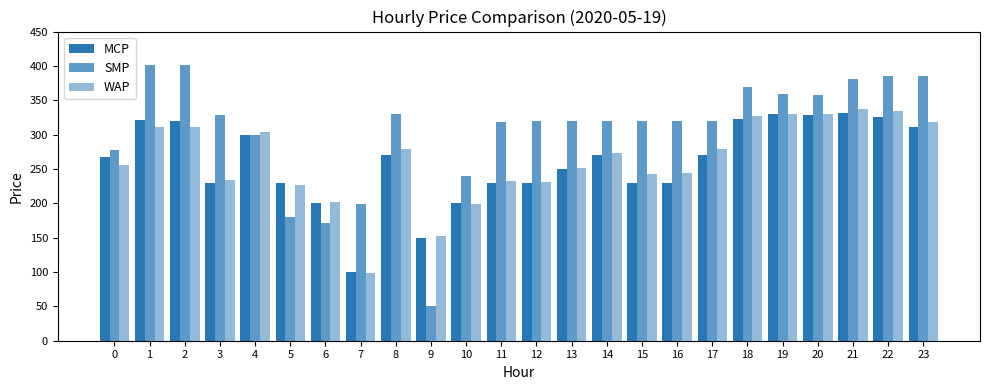

Which category has the highest value in the SMP series?

1